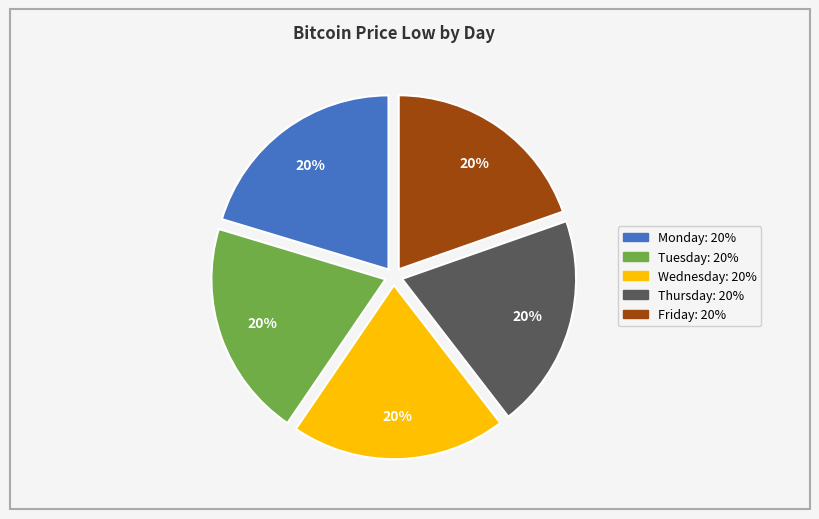

How many slices are in this pie chart?

5